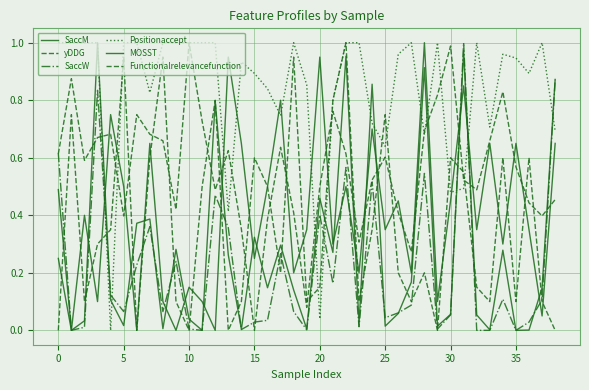

What is the average value of the Positionaccept series?

0.8